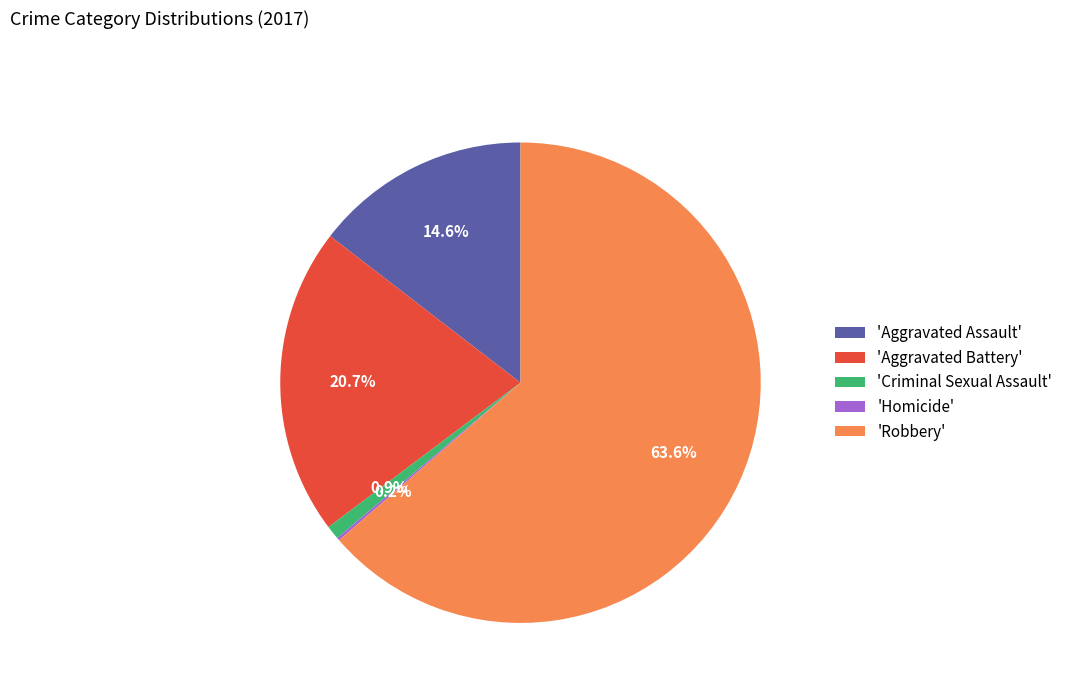

What is the largest slice in the pie chart?

'Robbery'